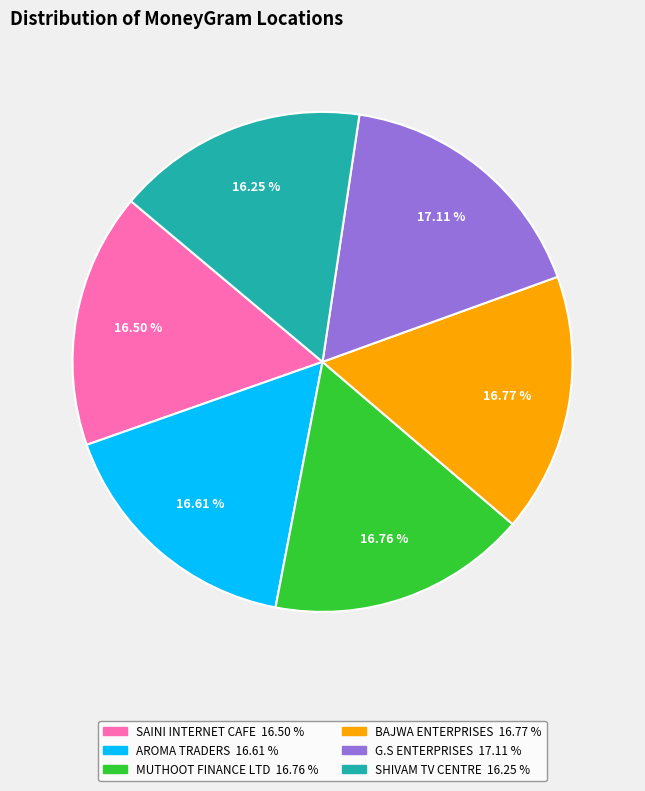

Does any single category account for the majority?

No